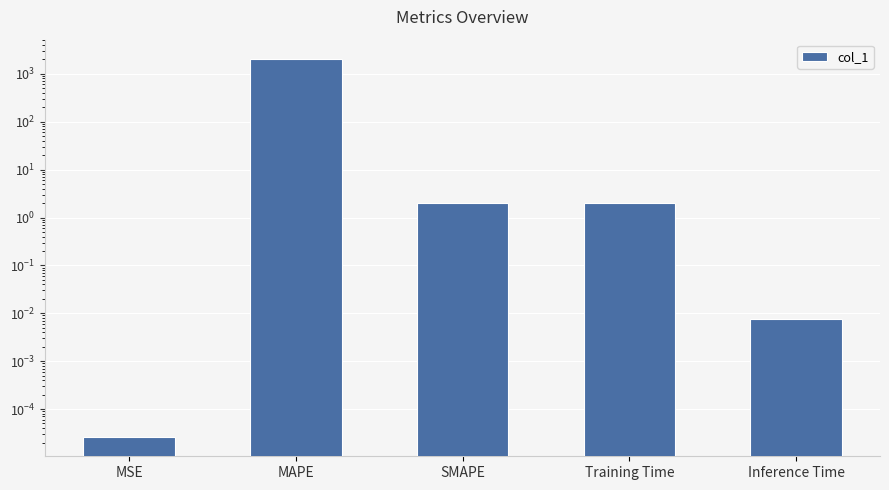

Reading left to right, list all the values displayed in this chart.

0.0	2079.8	2.0	2.0	0.0